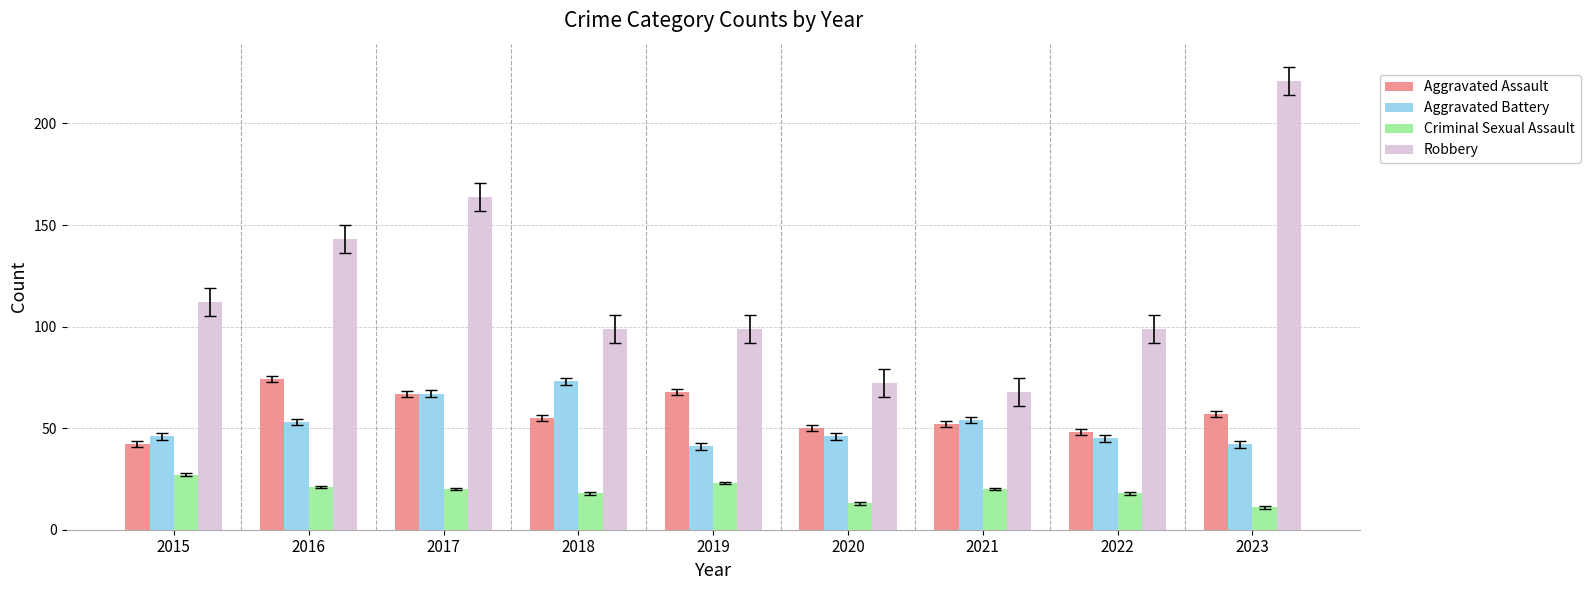

The Robbery series shows 48 at 2018. True or false?

False